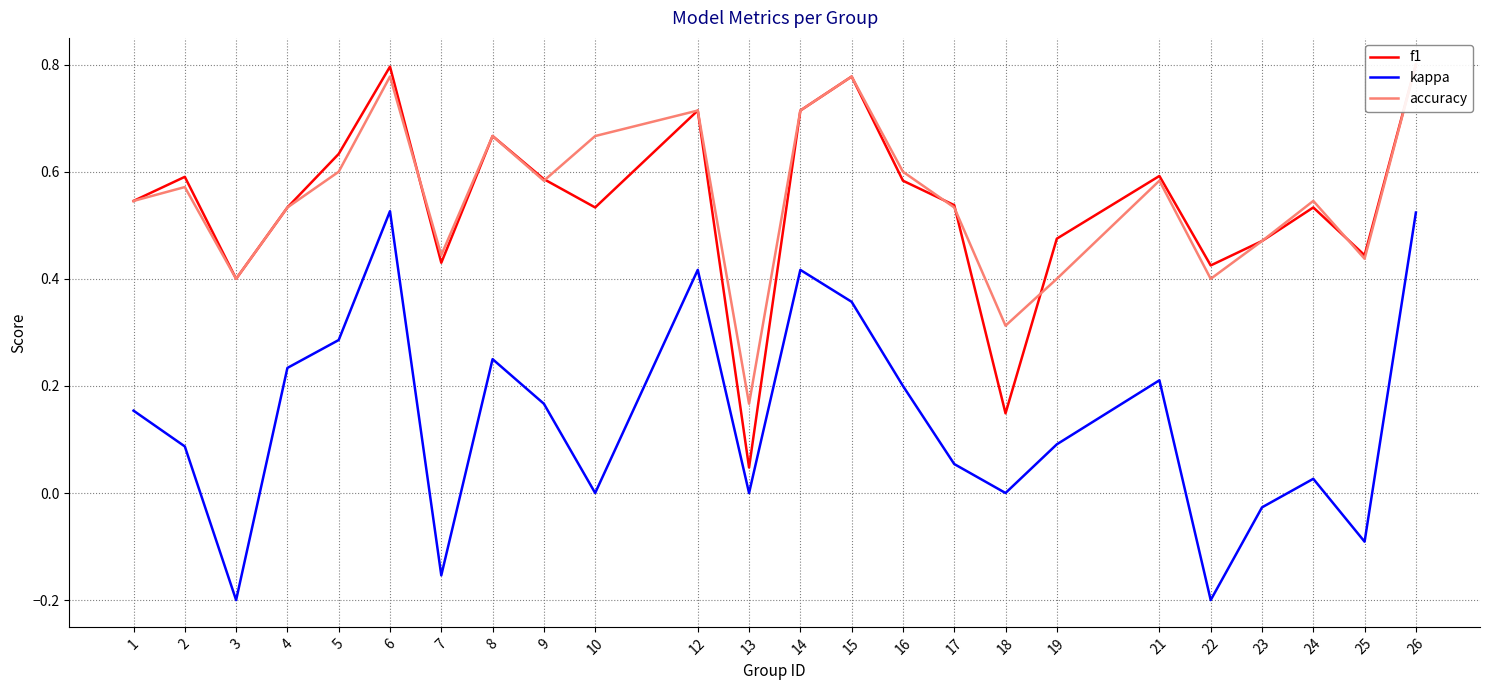

What are all the series names shown in the legend?

f1, kappa, accuracy